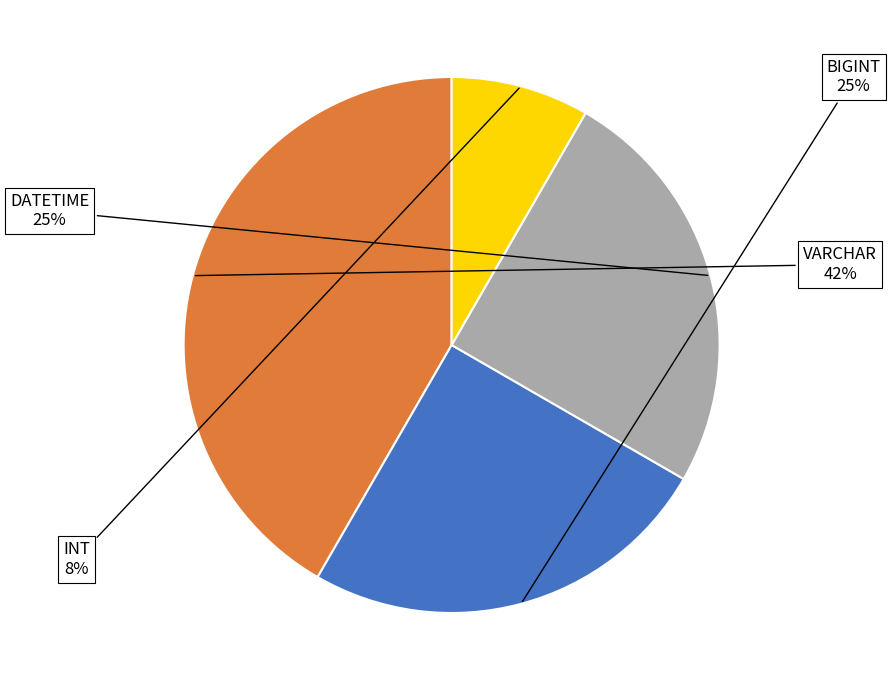

How many segments does this pie chart have?

4